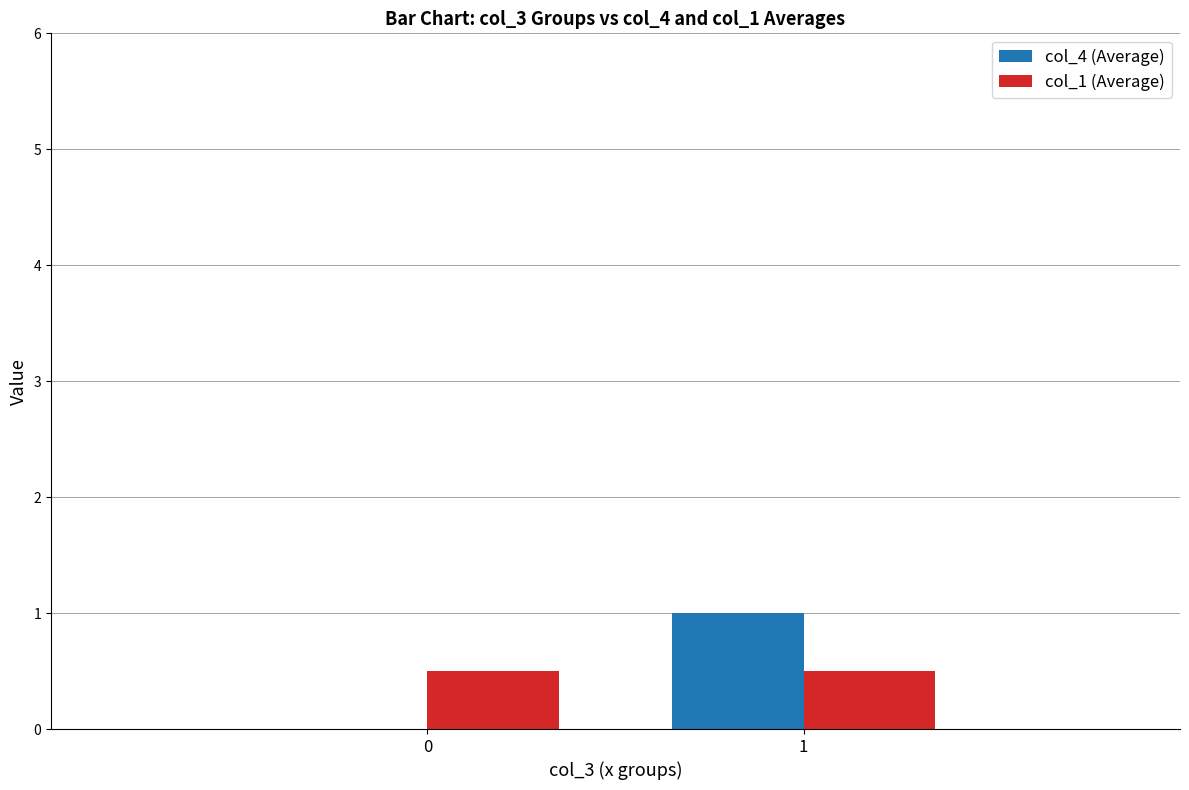

Between 0 and 1, which series saw the biggest shift?

col_4 (Average)